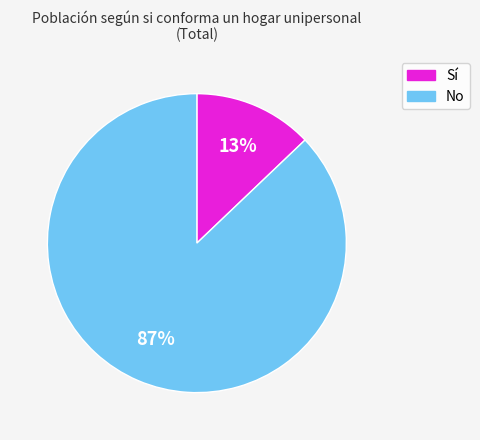

To the nearest percent, what is the difference between the largest and smallest slice percentages?

74%